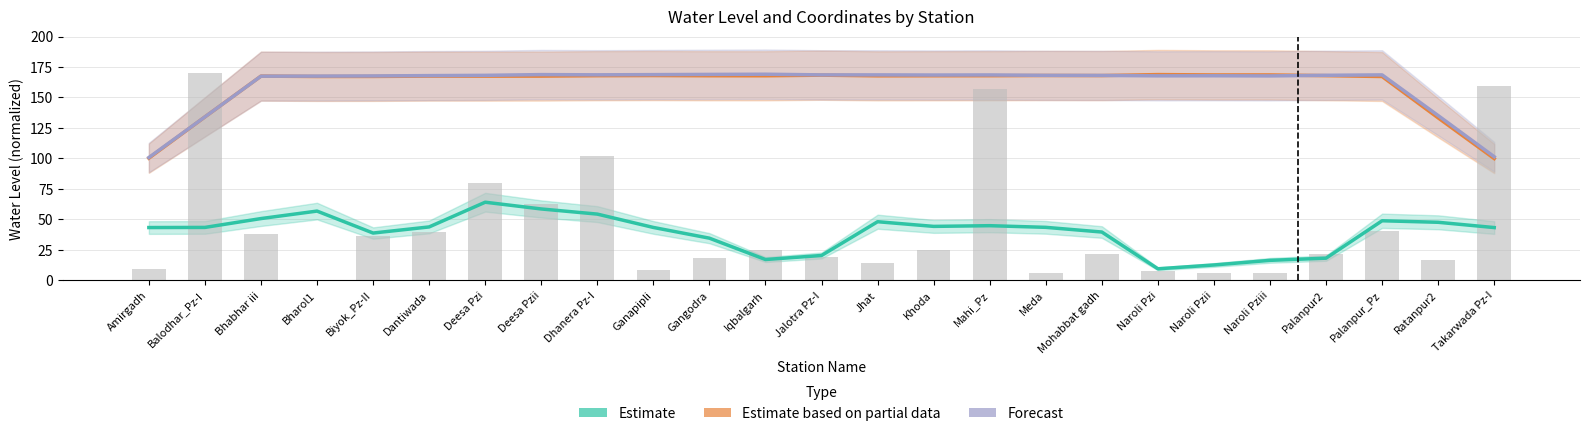

List the series in order of their peak value, lowest first.

Estimate, Estimate based on partial data, Forecast